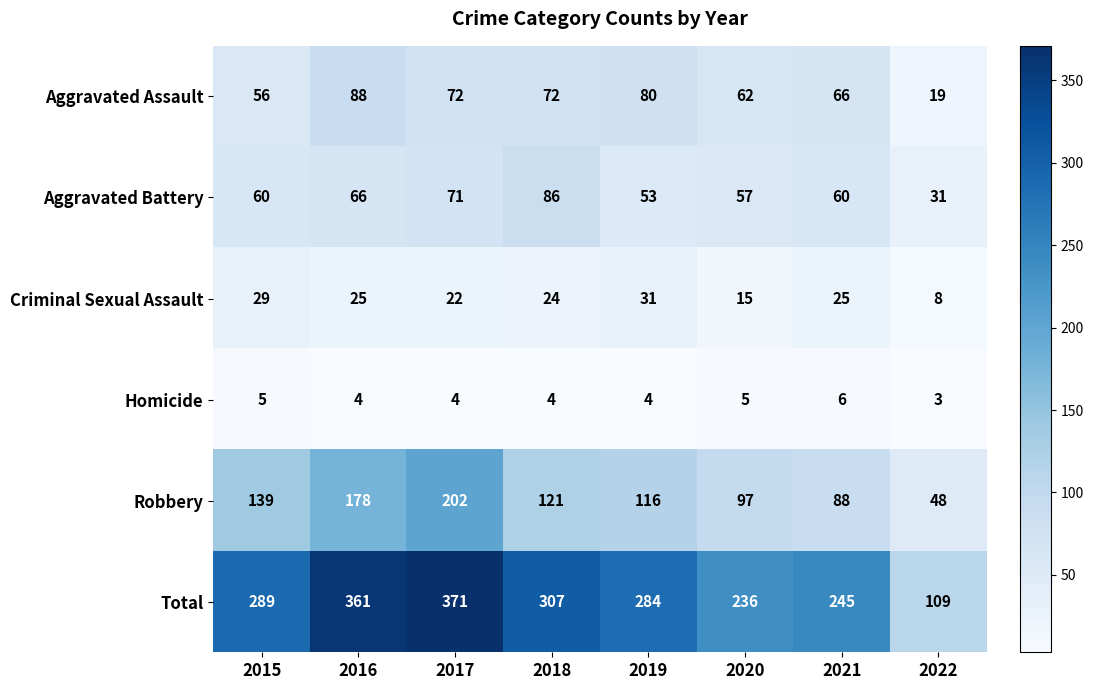

What is the greatest value displayed?

371